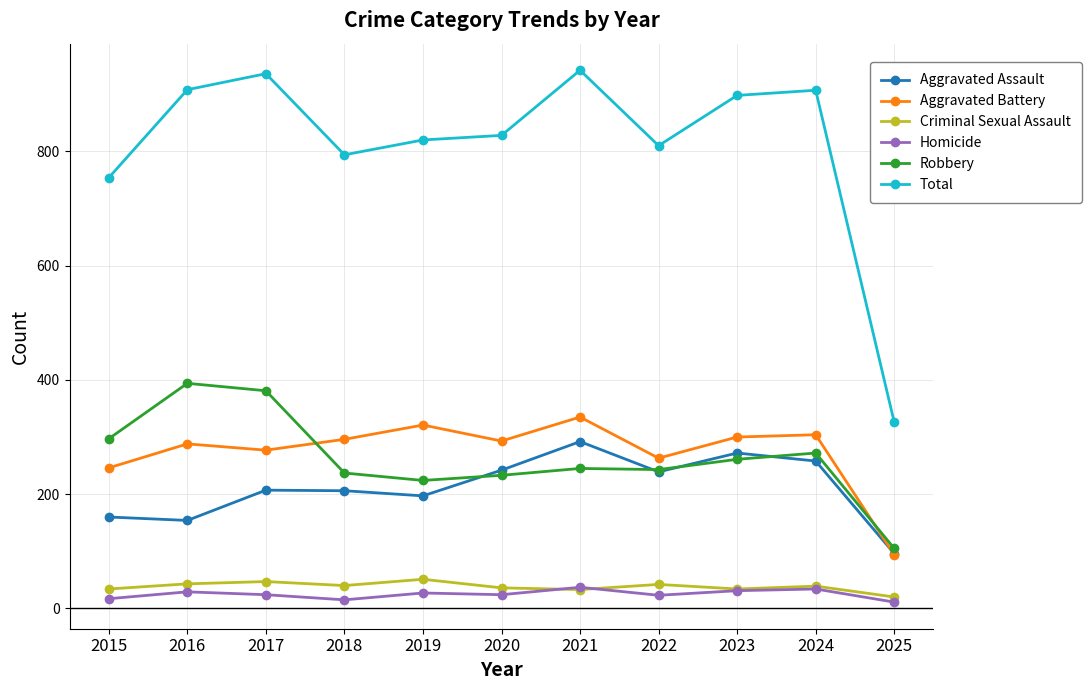

Which series has the largest range (max minus min)?

Total